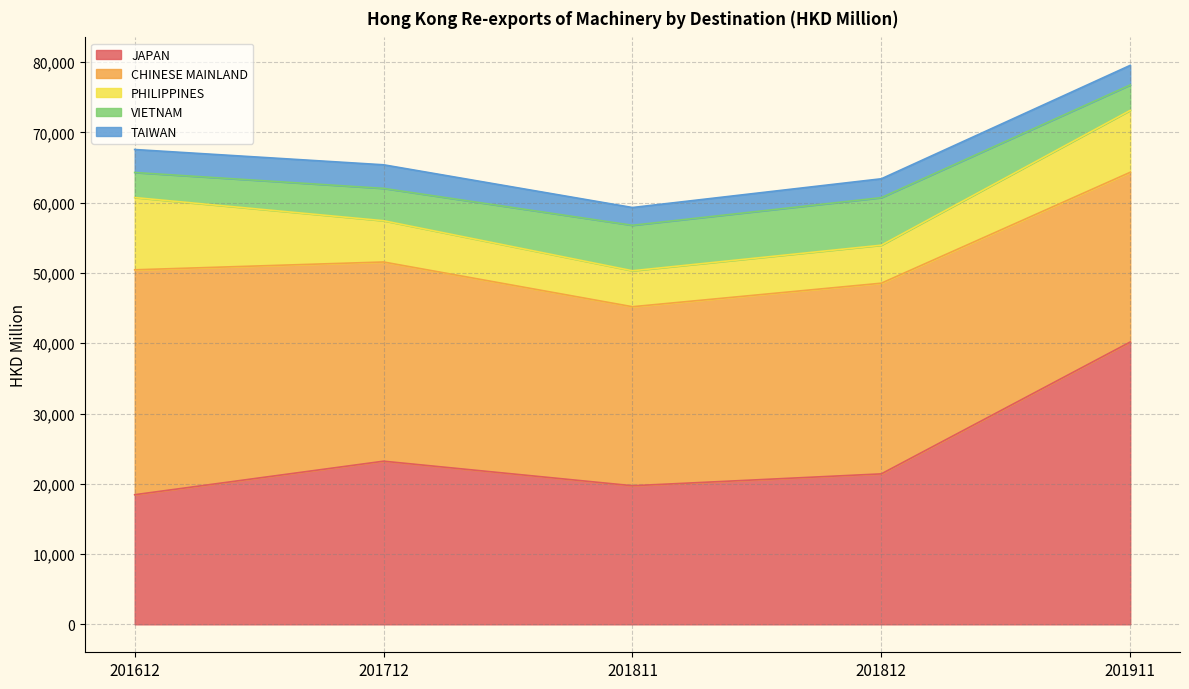

What are all the series names shown in the legend?

JAPAN, CHINESE MAINLAND, PHILIPPINES, VIETNAM, TAIWAN